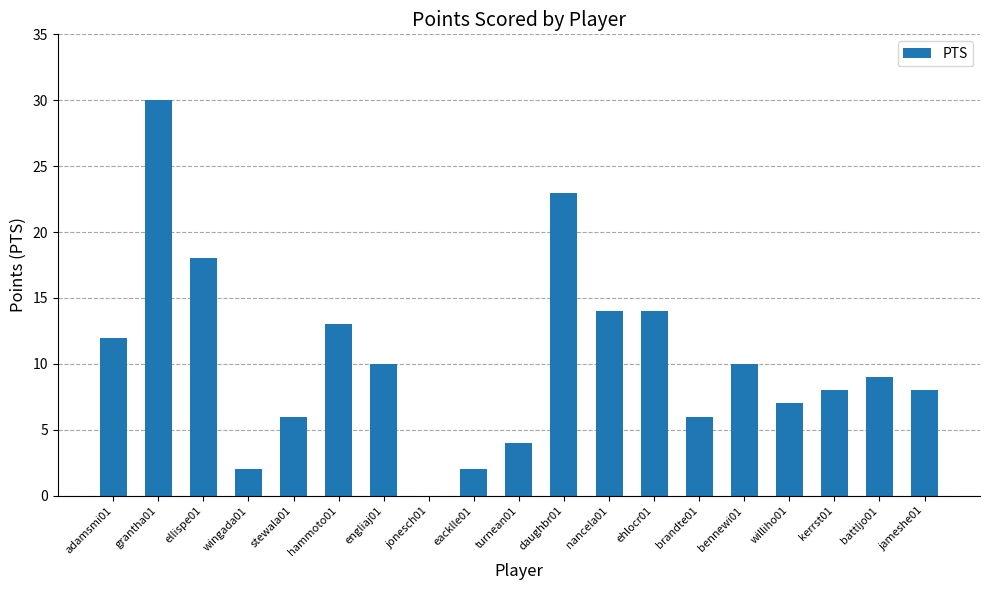

What is the ratio of the value at nancela01 to the value at daughbr01?

0.6